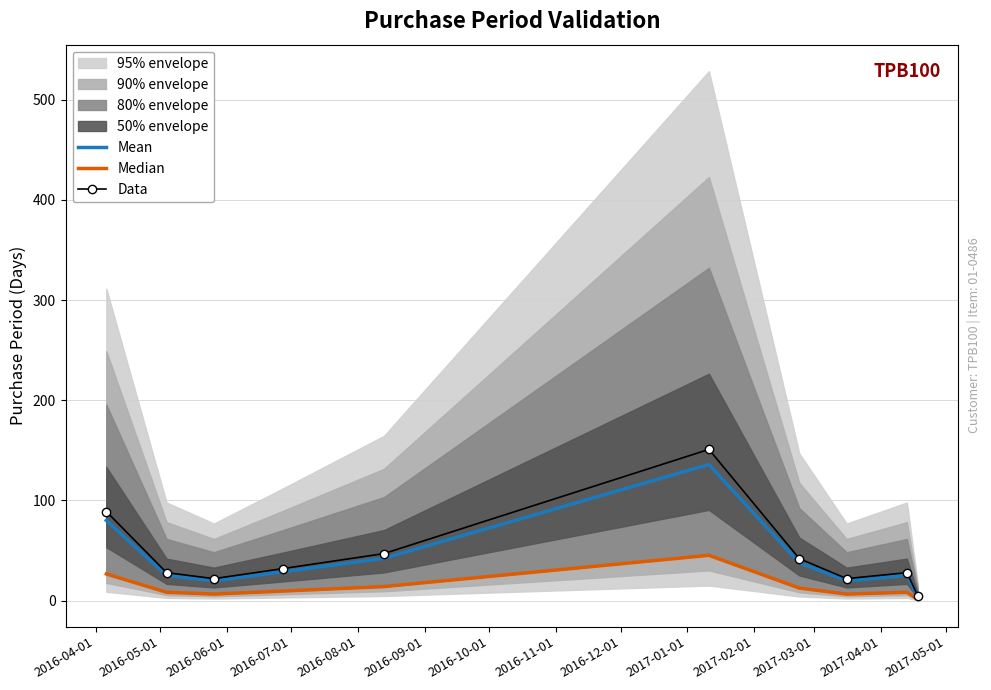

True or false: Median and Mean cross at least once.

False